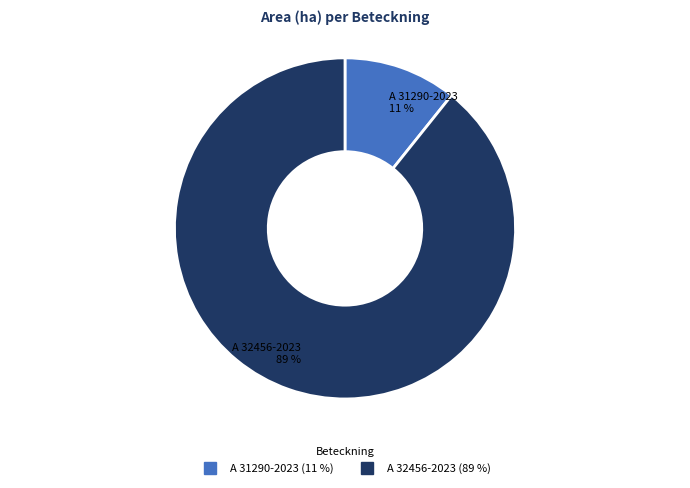

Is there a majority slice in this chart?

Yes